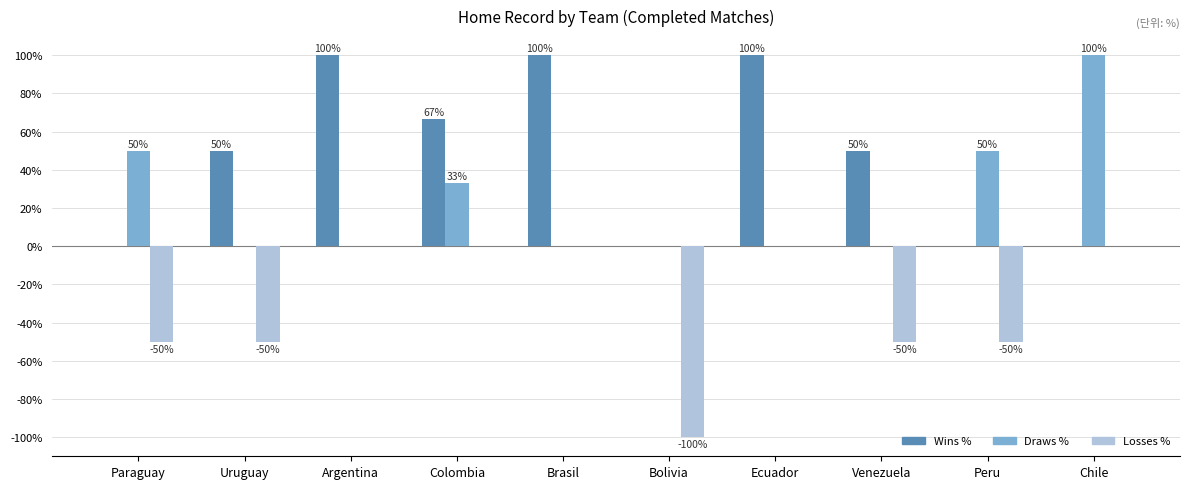

What is the sum of all Losses % values?

-300.0